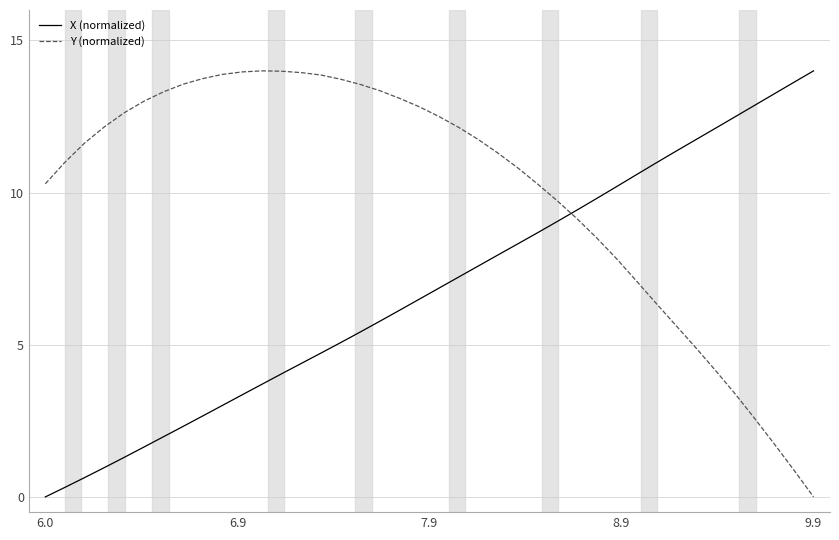

What are all the series names shown in the legend?

X (normalized), Y (normalized)